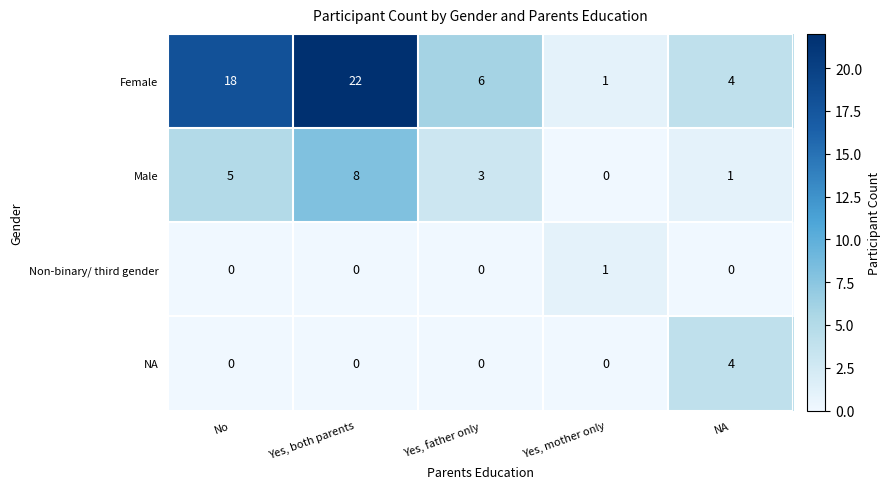

How many values in the Non-binary/ third gender series exceed 0?

1